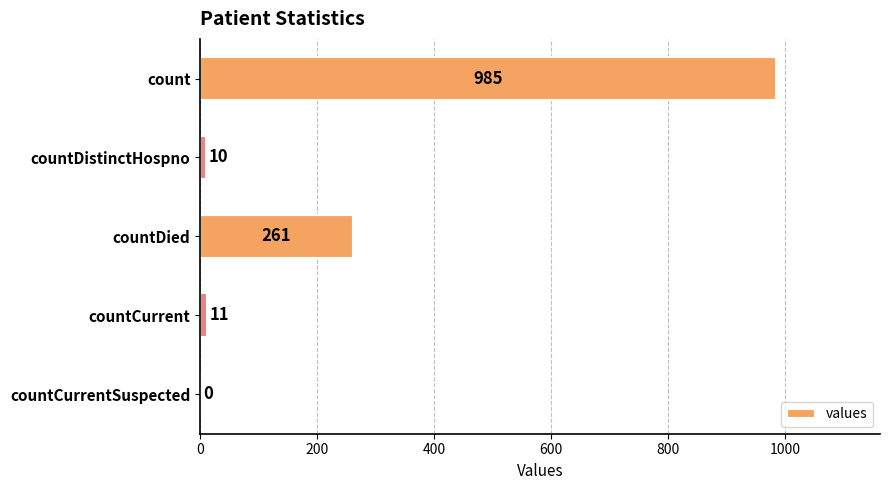

Are the bars horizontal?

Yes